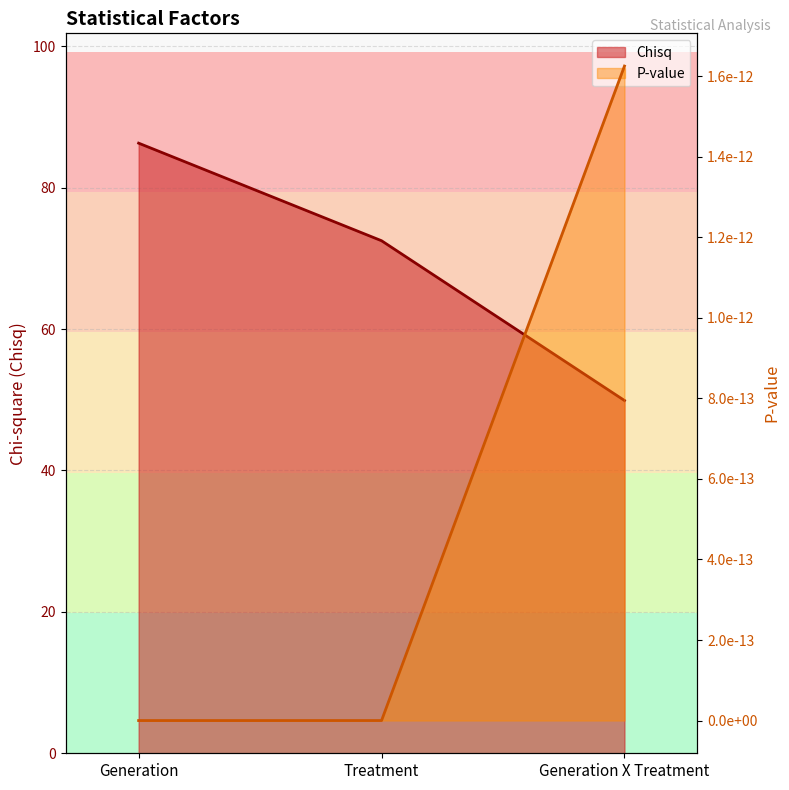

What is the label of the 3rd point from the left?

Generation X Treatment